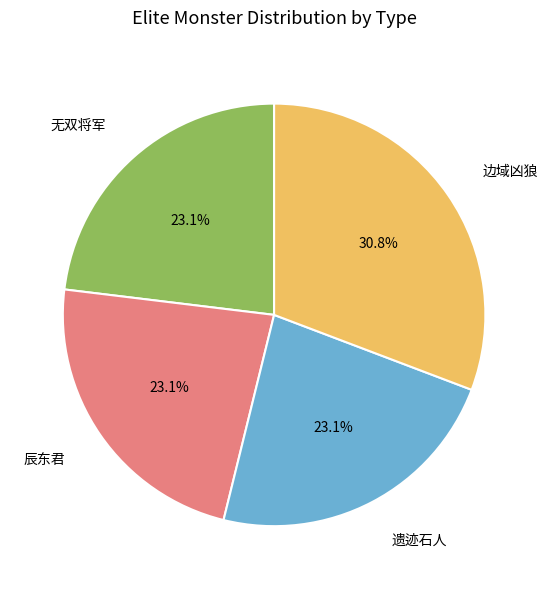

Is it true that 辰东君 is 23% of the pie?

True